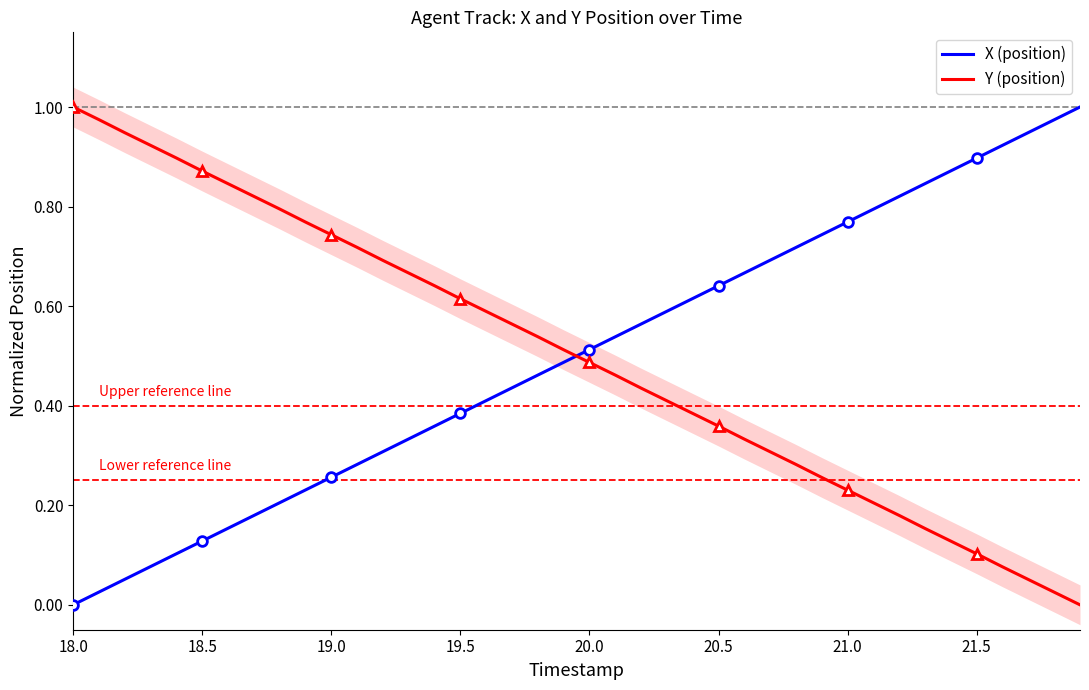

Is it true that X (position) equals 1.3 at 21.0?

False